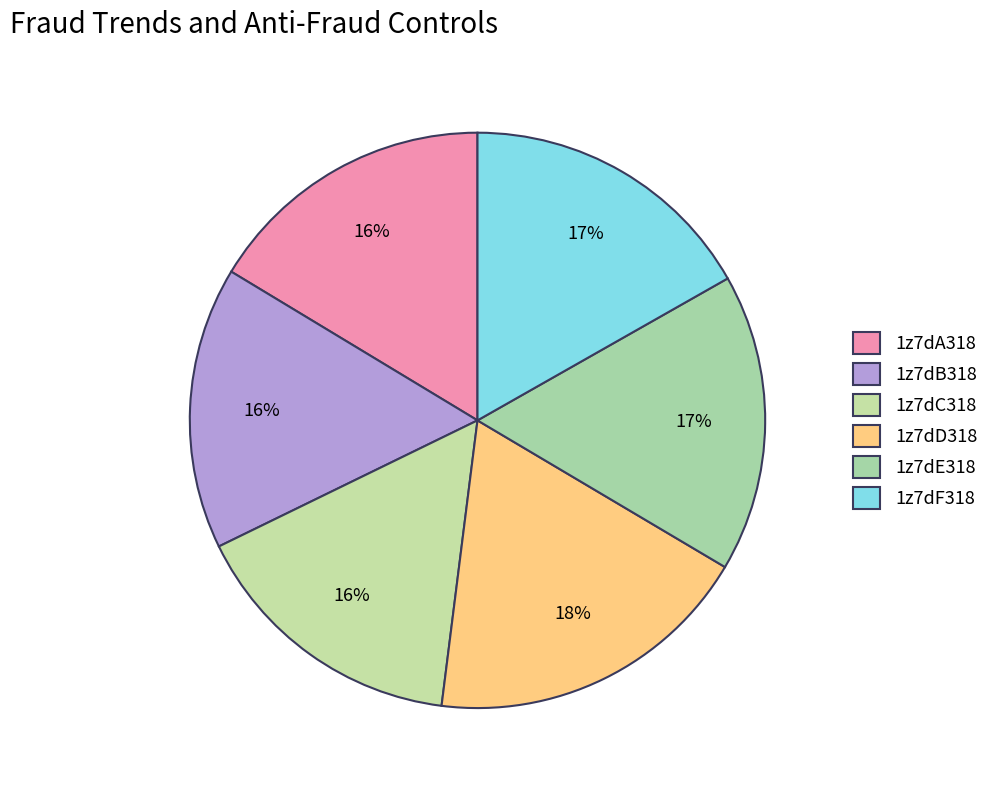

Count the number of slices in the pie.

6